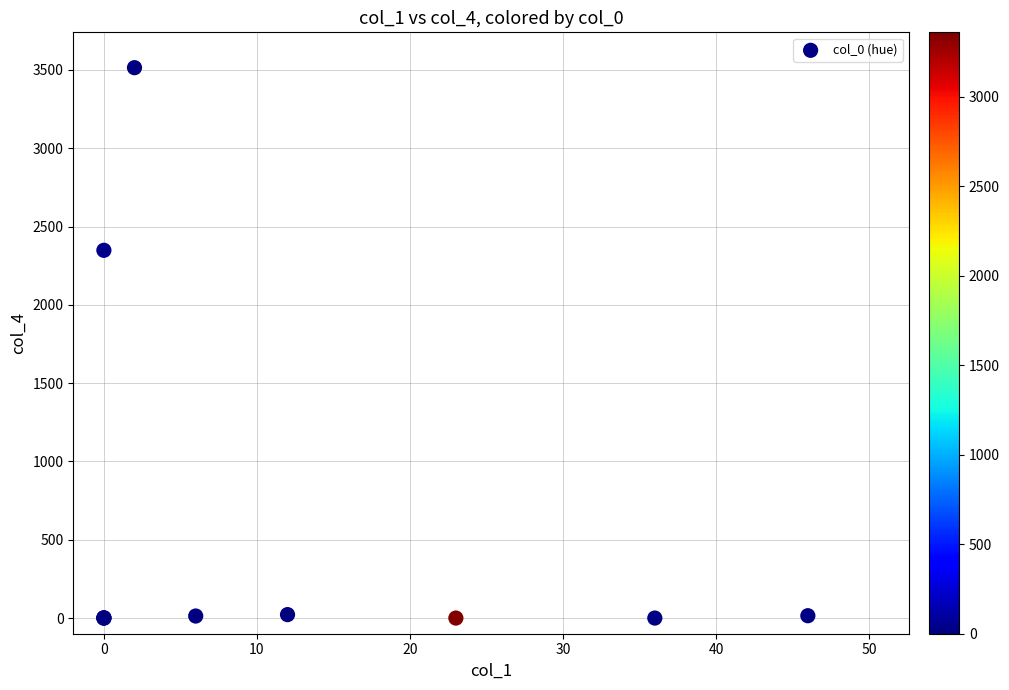

What Y value in the scatter plot is closest to 1757?

2348